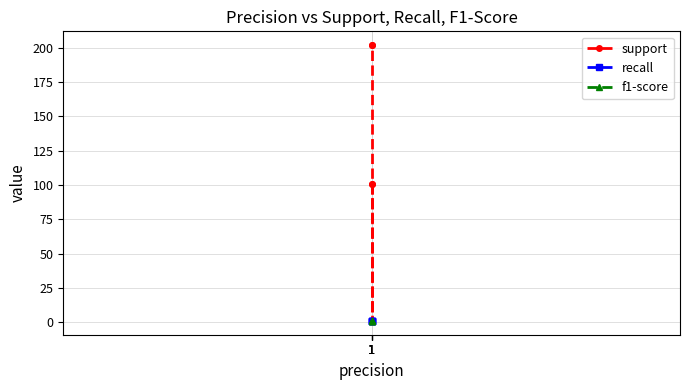

Does the chart display data point markers on the line(s)?

Yes